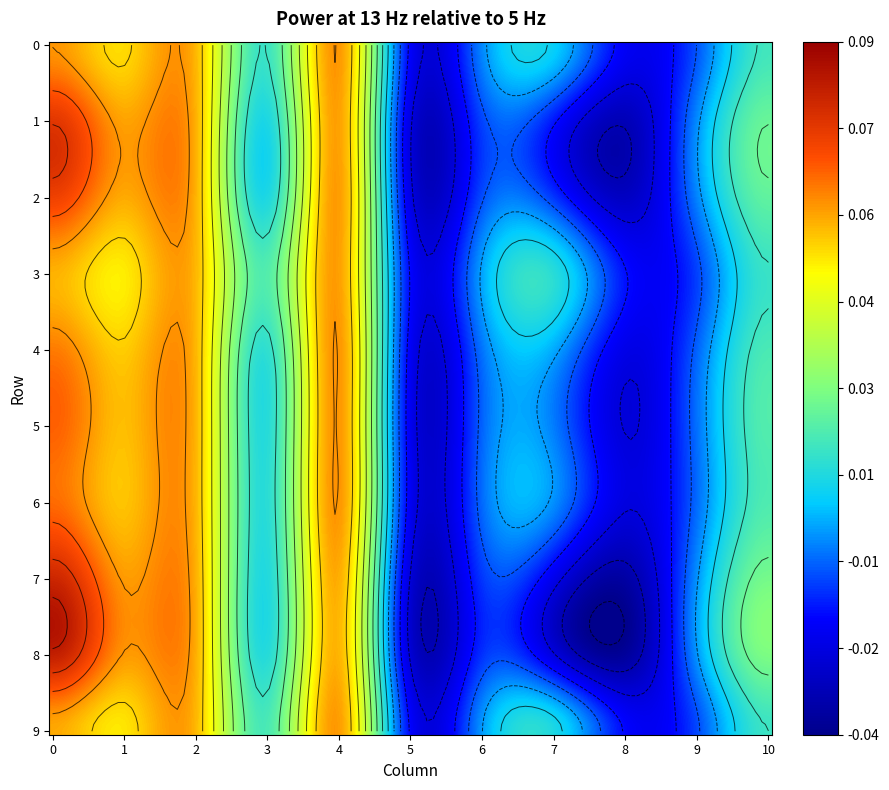

Reading right to left, transcribe all the data shown in this chart.

0: 9=0.1	8=0.1	7=0.1	6=0.1	5=0.1	4=0.1	3=0.1	2=0.1	1=0.1	0=0.1
1: 9=0.0	8=0.1	7=0.1	6=0.1	5=0.1	4=0.1	3=0.0	2=0.1	1=0.1	0=0.1
2: 9=0.1	8=0.1	7=0.1	6=0.1	5=0.1	4=0.1	3=0.1	2=0.1	1=0.1	0=0.1
3: 9=0.0	8=0.0	7=0.0	6=0.0	5=0.0	4=0.0	3=0.0	2=0.0	1=0.0	0=0.0
4: 9=0.1	8=0.1	7=0.1	6=0.1	5=0.1	4=0.1	3=0.1	2=0.1	1=0.1	0=0.1
5: 9=-0.0	8=-0.0	7=-0.0	6=-0.0	5=-0.0	4=-0.0	3=-0.0	2=-0.0	1=-0.0	0=-0.0
6: 9=-0.0	8=-0.0	7=-0.0	6=-0.0	5=-0.0	4=-0.0	3=-0.0	2=-0.0	1=-0.0	0=-0.0
7: 9=0.0	8=-0.0	7=-0.0	6=-0.0	5=-0.0	4=-0.0	3=0.0	2=-0.0	1=-0.0	0=0.0
8: 9=-0.0	8=-0.0	7=-0.0	6=-0.0	5=-0.0	4=-0.0	3=-0.0	2=-0.0	1=-0.0	0=-0.0
9: 9=-0.0	8=-0.0	7=-0.0	6=-0.0	5=-0.0	4=-0.0	3=-0.0	2=-0.0	1=-0.0	0=-0.0
10: 9=0.0	8=0.0	7=0.0	6=0.0	5=0.0	4=0.0	3=0.0	2=0.0	1=0.0	0=0.0